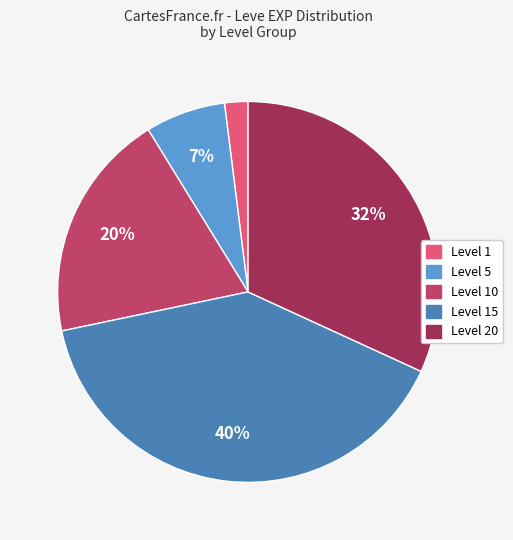

Is there any slice that represents more than half of the pie?

No